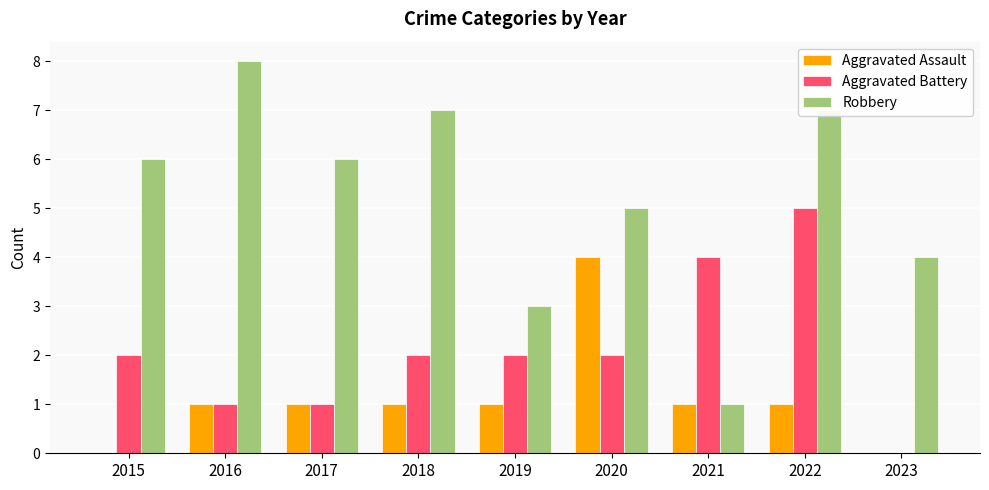

What is the greatest value displayed?

8